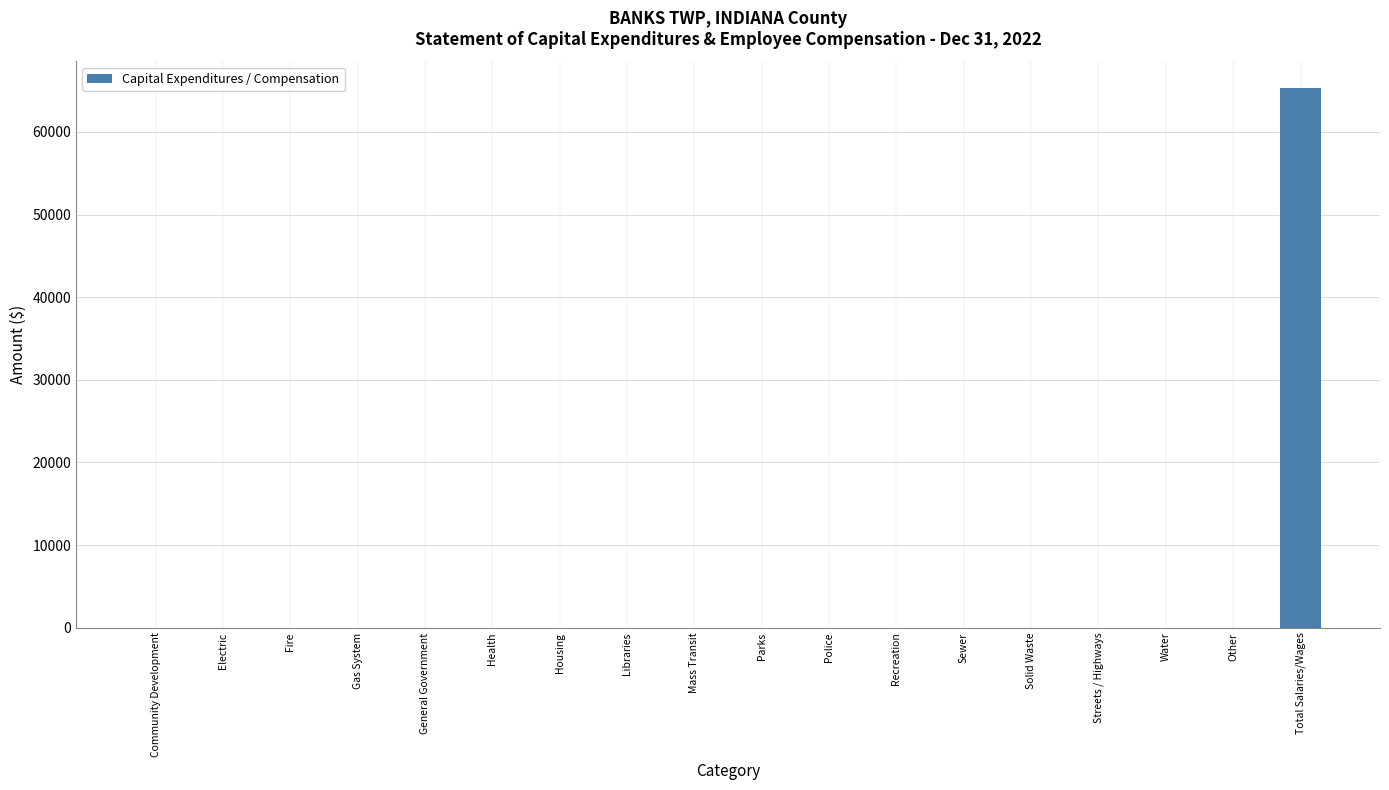

Count the number of values greater than 0.

1